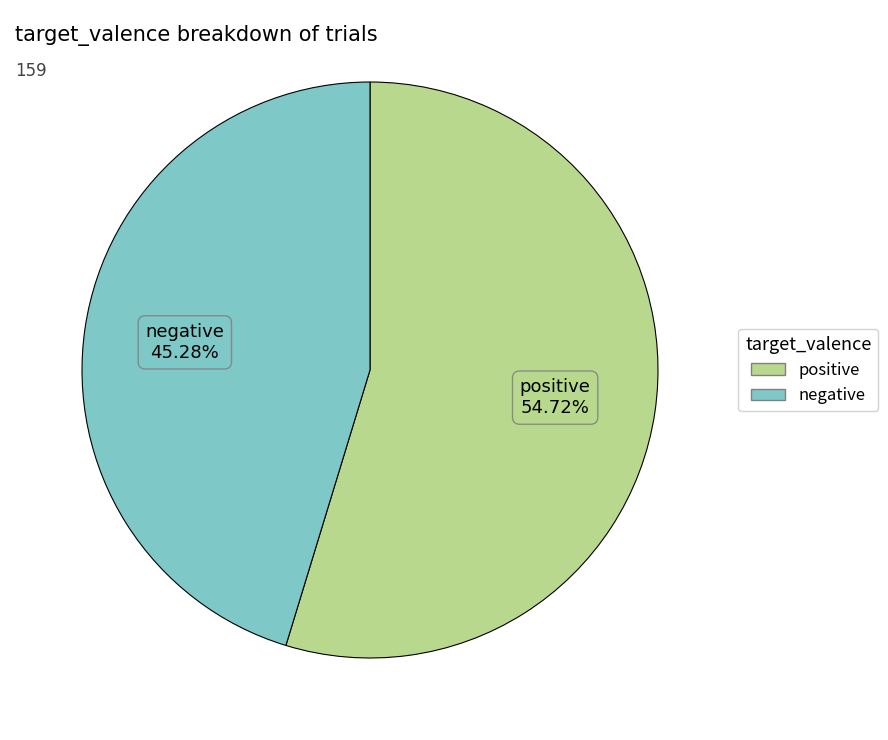

To the nearest percent, what is the difference between the largest and smallest slice percentages?

9%